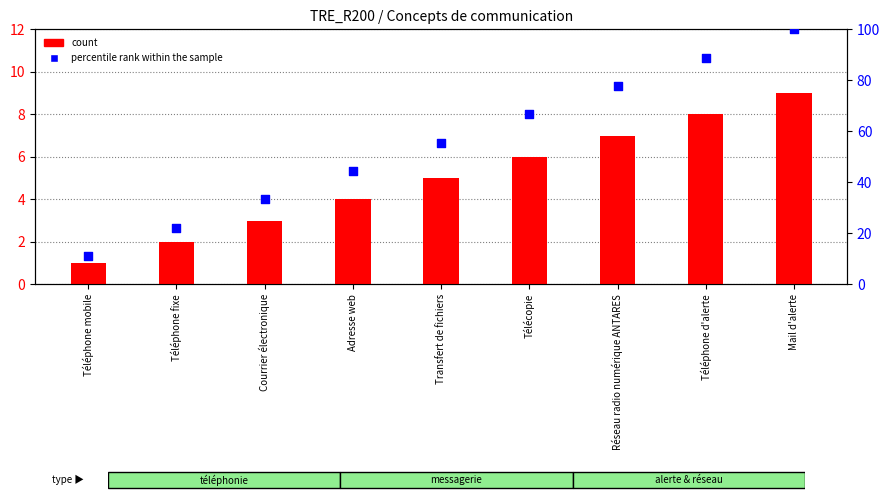

What are all the series names shown in the legend?

count, percentile rank within the sample